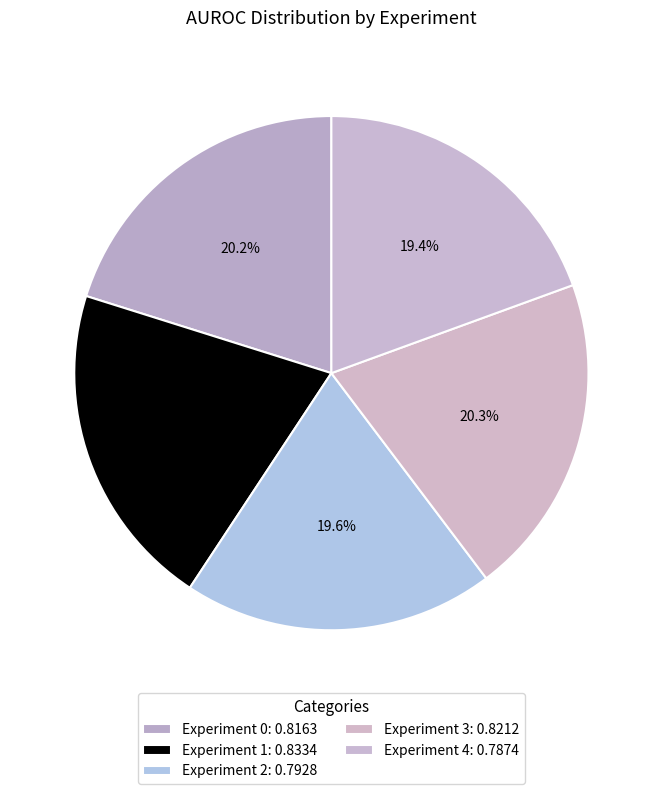

Count the number of slices in the pie.

5